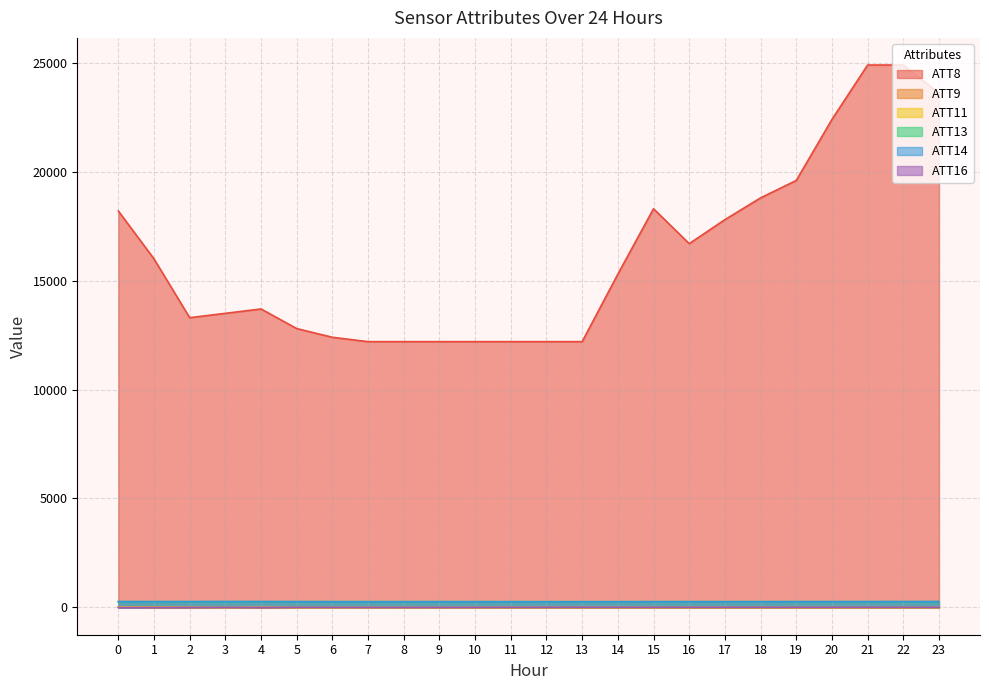

The ATT14 series shows 252.4 at 12. True or false?

True